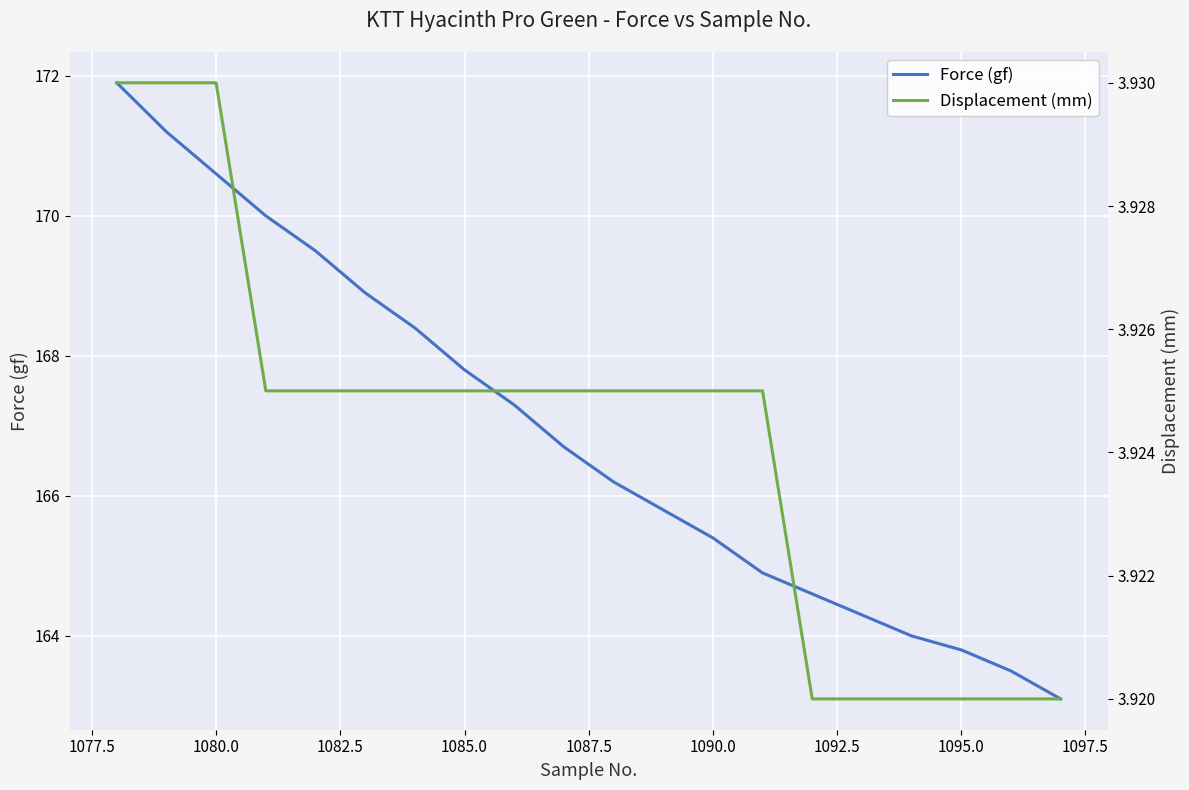

True or false: Force (gf) and Displacement (mm) intersect in this chart.

False